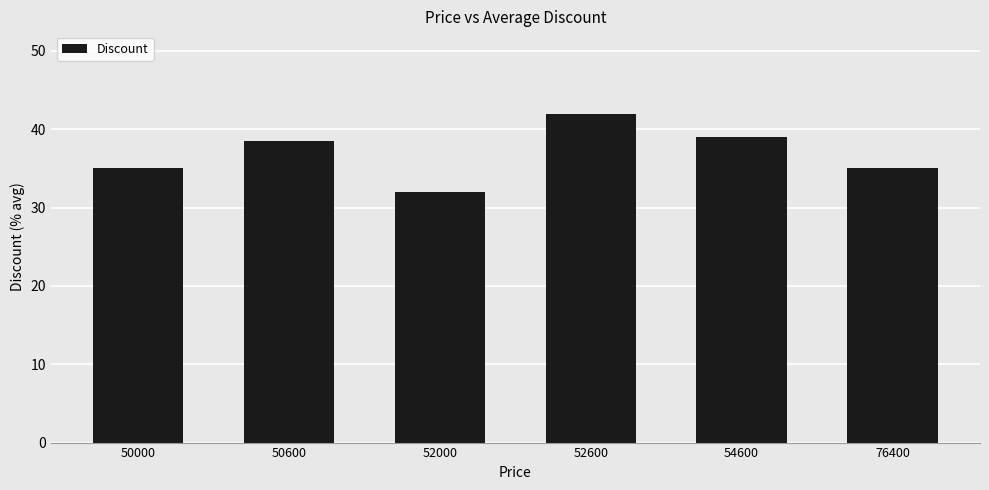

How many series are shown in this chart?

1